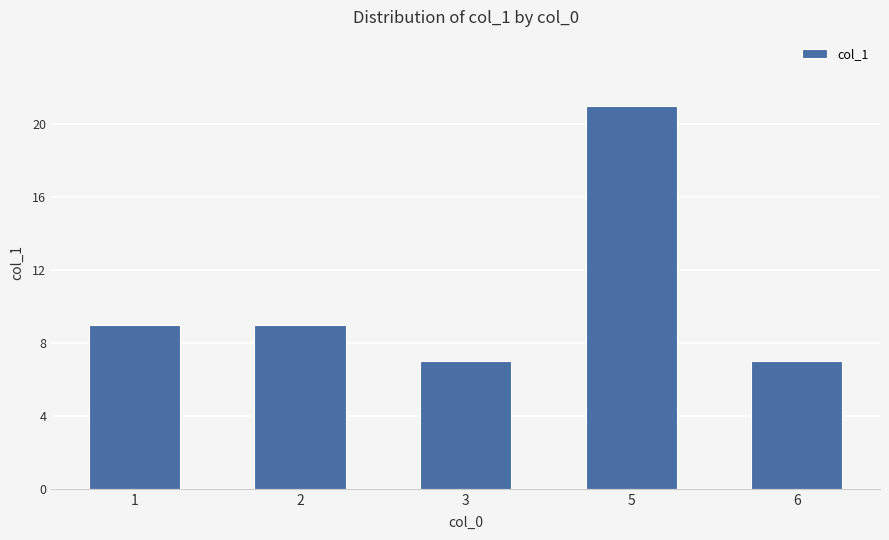

Reading left to right, transcribe all the data shown in this chart.

1=9	2=9	3=7	5=21	6=7